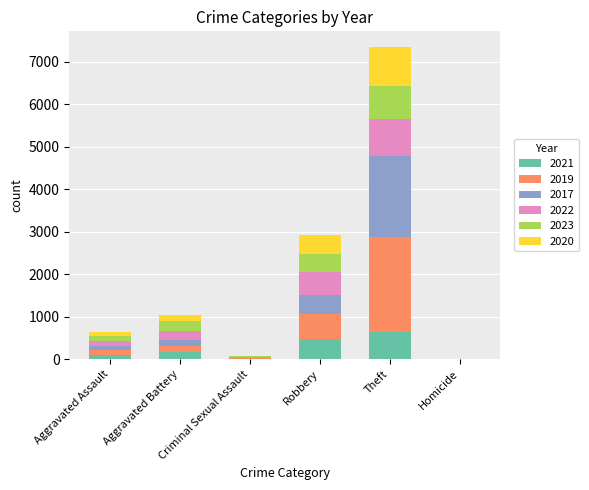

At which category is the sum across all series the highest?

Theft